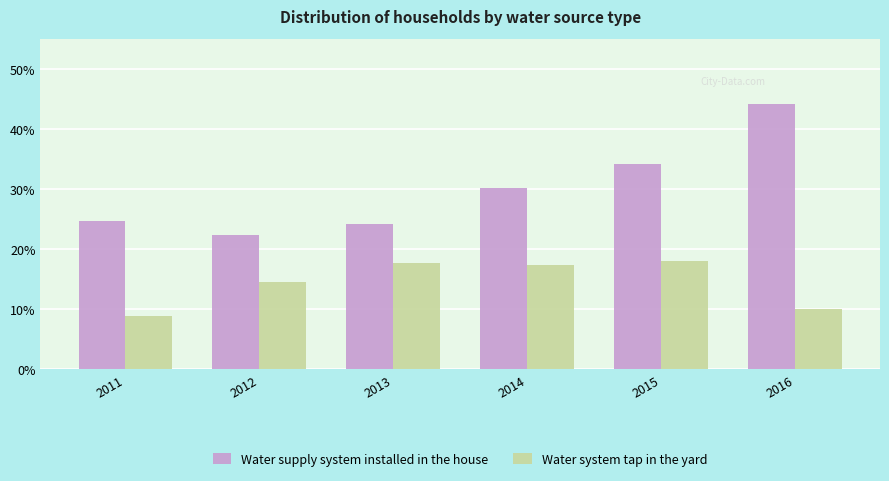

How many groups of bars are there?

6